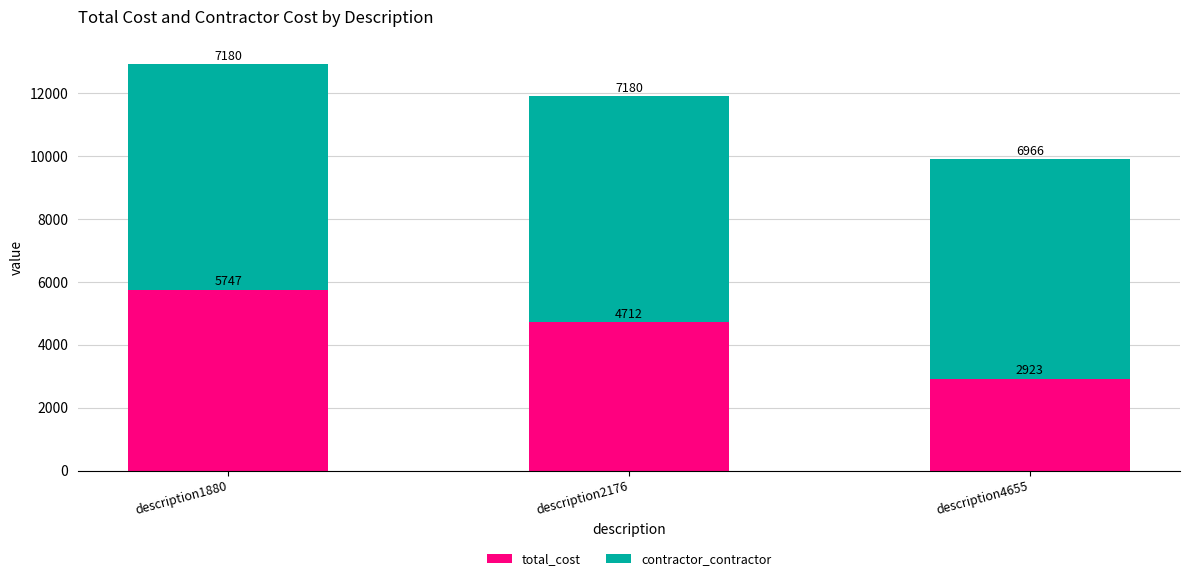

The value of total_cost at description2176 is 2972. True or false?

False